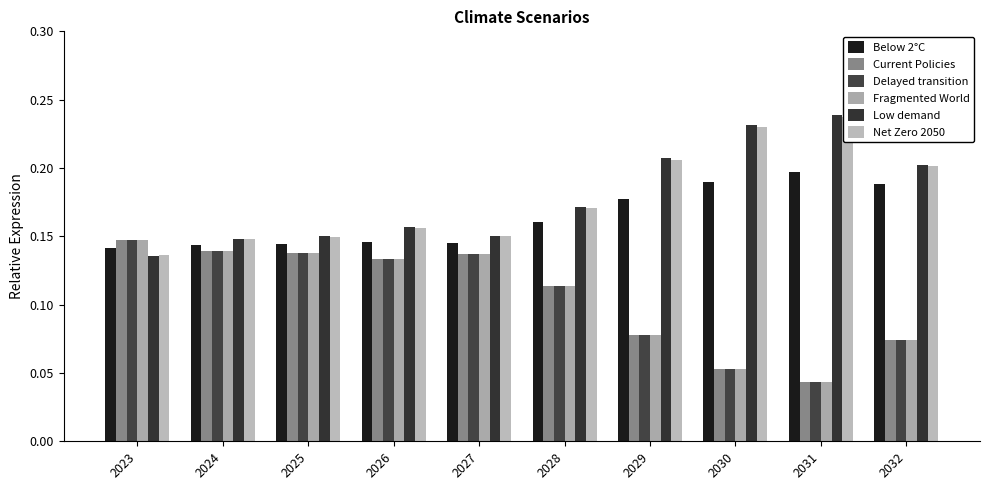

Does the chart contain any negative values?

No